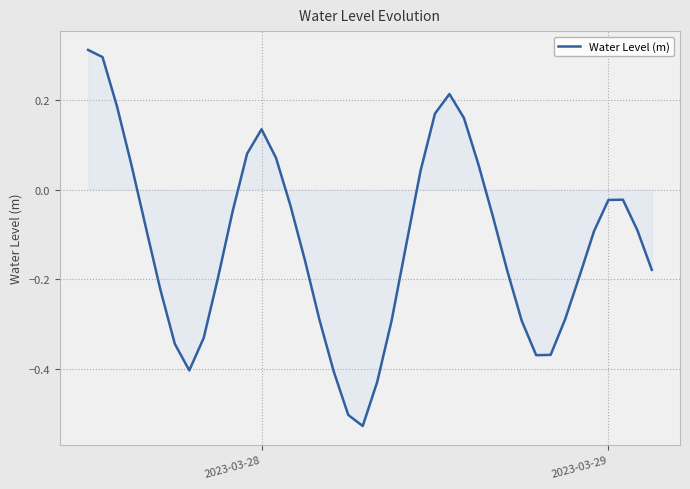

True or false: there are more than 2 points higher than both neighbors.

True